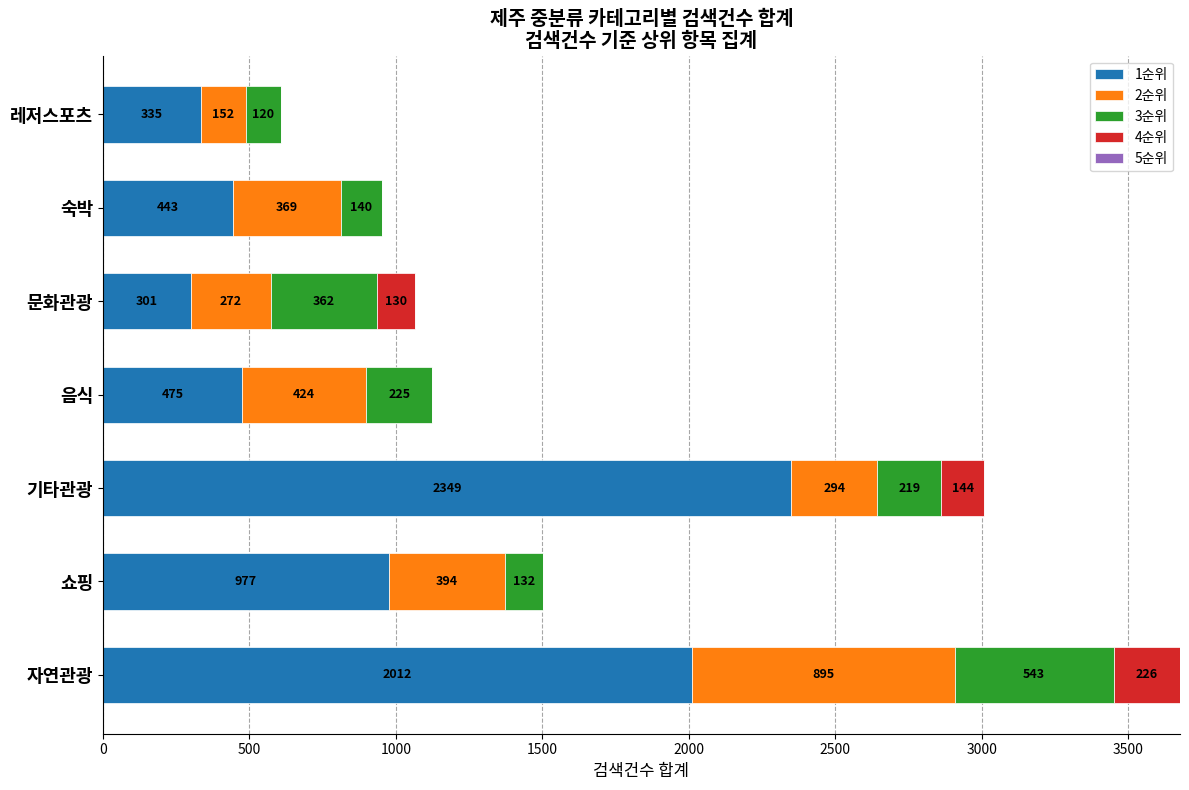

What is the sum of all 1순위 values?

6892